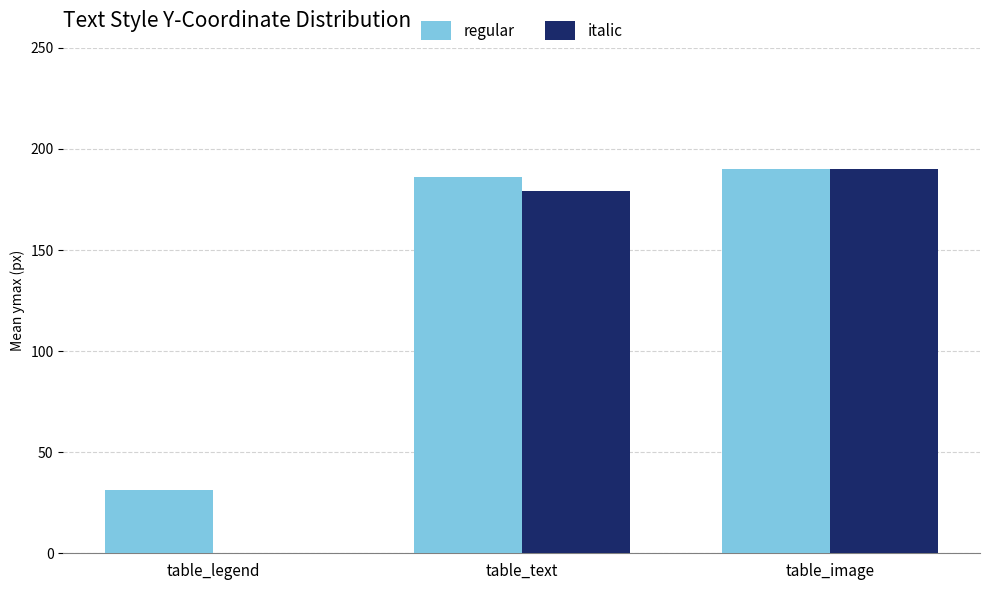

What is the average value of the regular series?

135.8